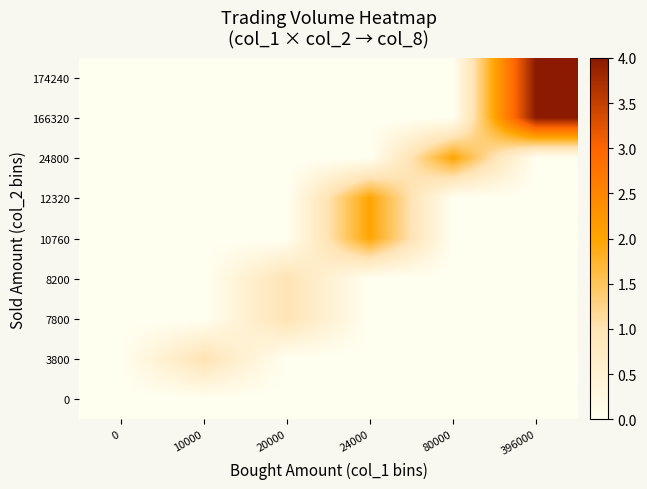

Reading left to right, list all the values displayed in this chart.

0: 0=0	10000=0	20000=0	24000=0	80000=0	396000=0
3800: 0=0	10000=1	20000=0	24000=0	80000=0	396000=0
7800: 0=0	10000=0	20000=1	24000=0	80000=0	396000=0
8200: 0=0	10000=0	20000=1	24000=0	80000=0	396000=0
10760: 0=0	10000=0	20000=0	24000=2	80000=0	396000=0
12320: 0=0	10000=0	20000=0	24000=2	80000=0	396000=0
24800: 0=0	10000=0	20000=0	24000=0	80000=2	396000=0
166320: 0=0	10000=0	20000=0	24000=0	80000=0	396000=4
174240: 0=0	10000=0	20000=0	24000=0	80000=0	396000=4